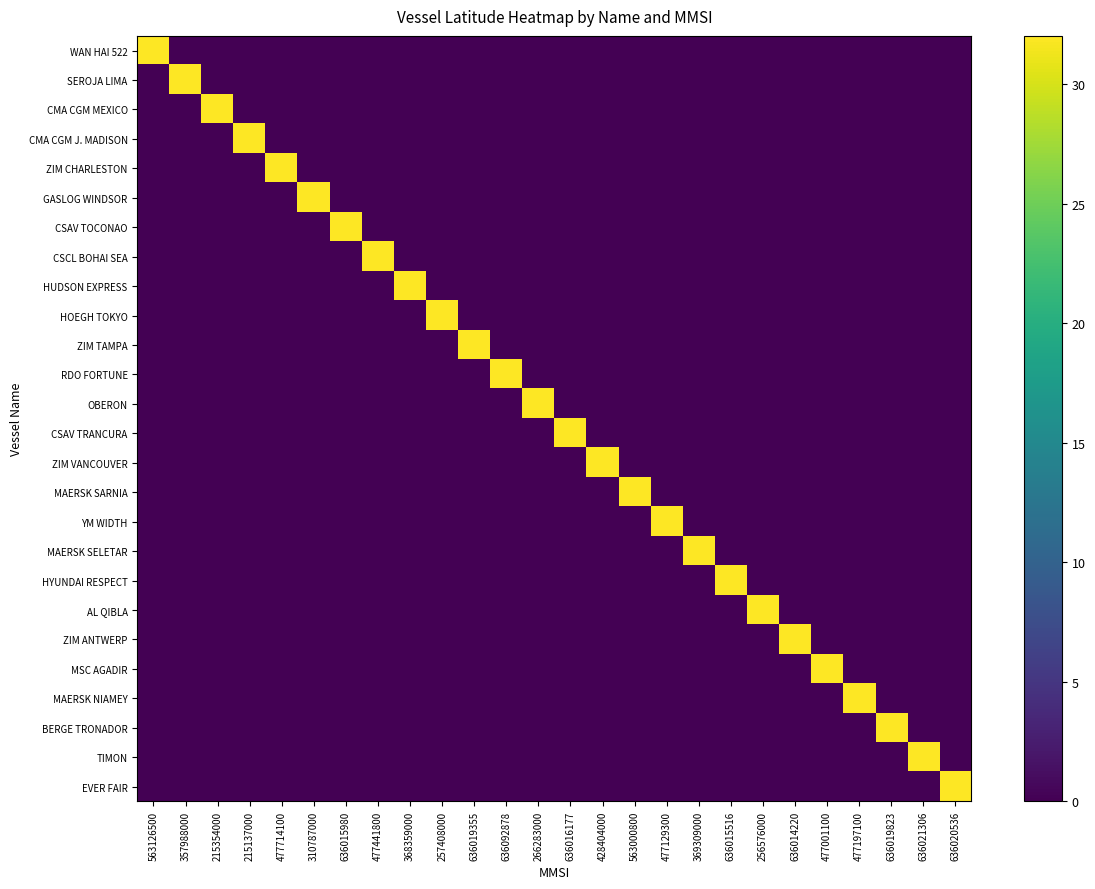

Which series has the largest total across all categories?

CSCL BOHAI SEA